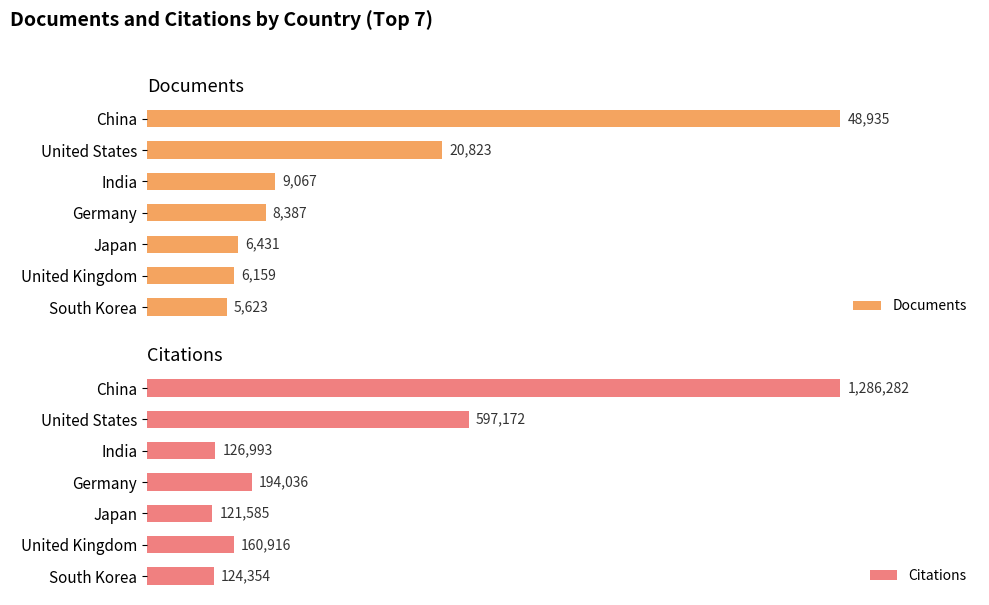

At which label is Documents closest to 27279?

United States